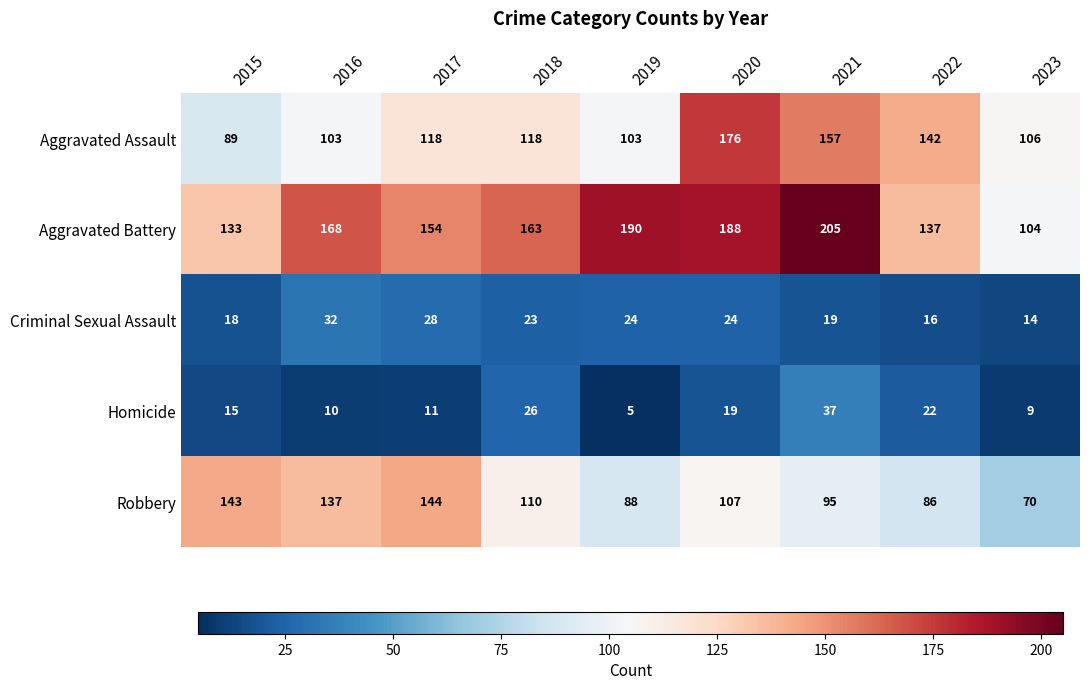

What is the total value across all series at 2016?

450